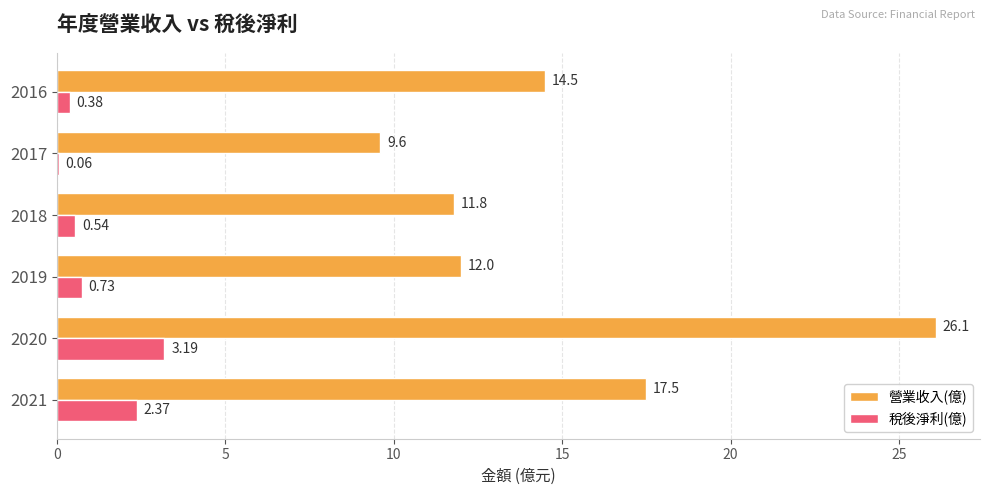

Between 2021 and 2019, which series saw the biggest shift?

營業收入(億)